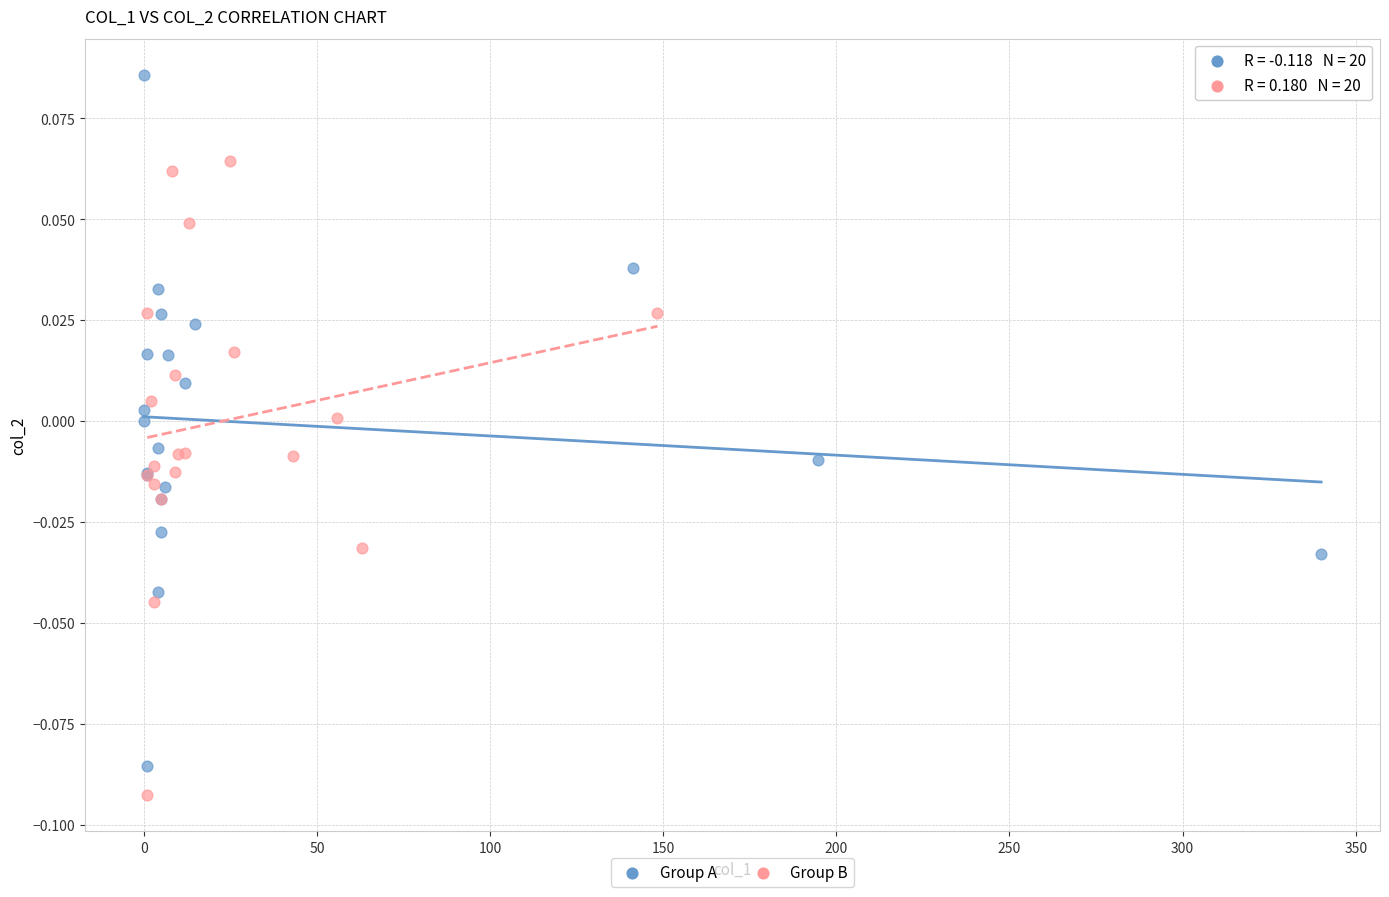

Which series contains the highest Y value?

Group A